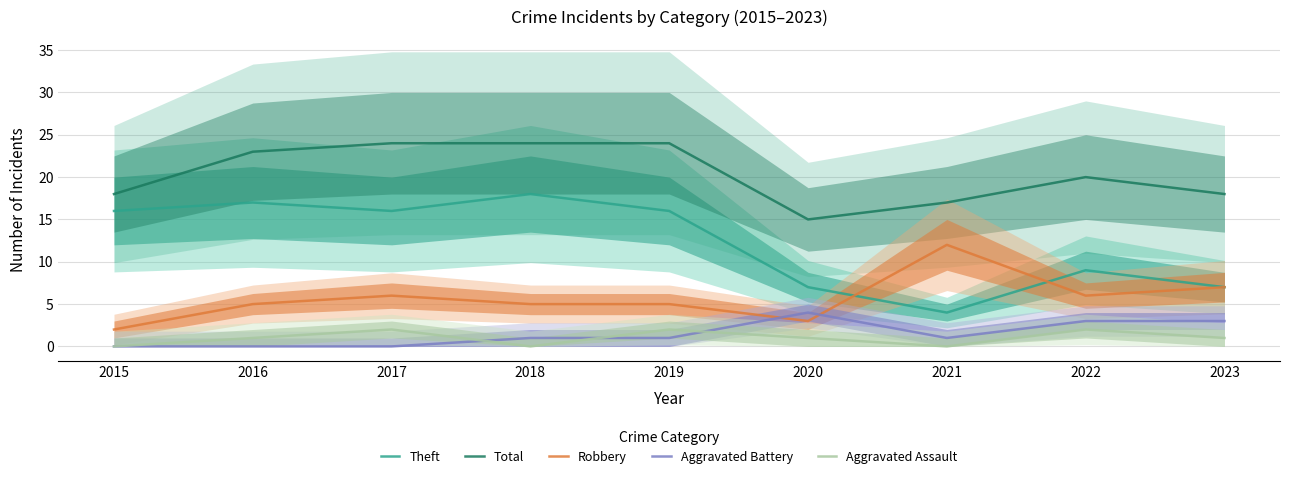

What is the average value of the Theft series?

12